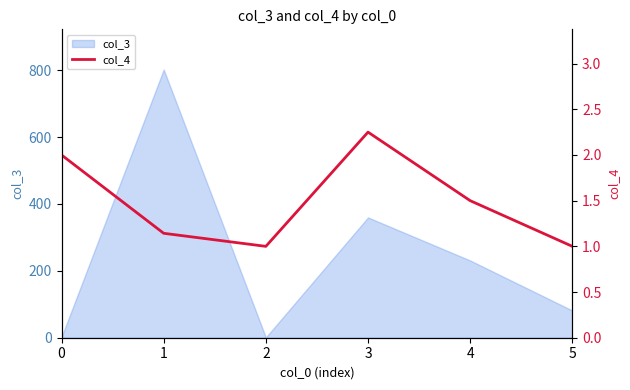

What is the maximum value for col_3?

802.0